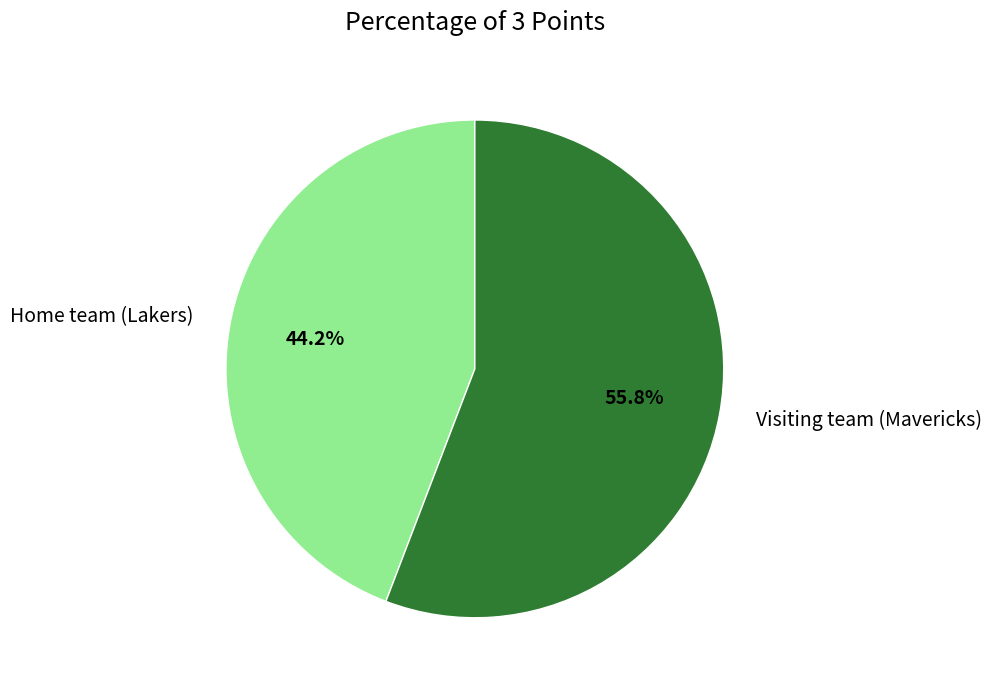

How many slices are in this pie chart?

2